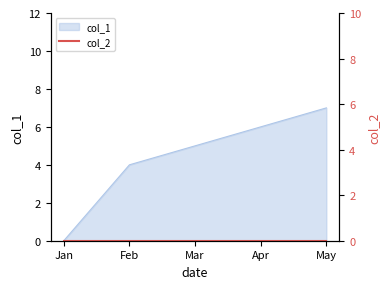

What is the highest value of the col_1 series?

7